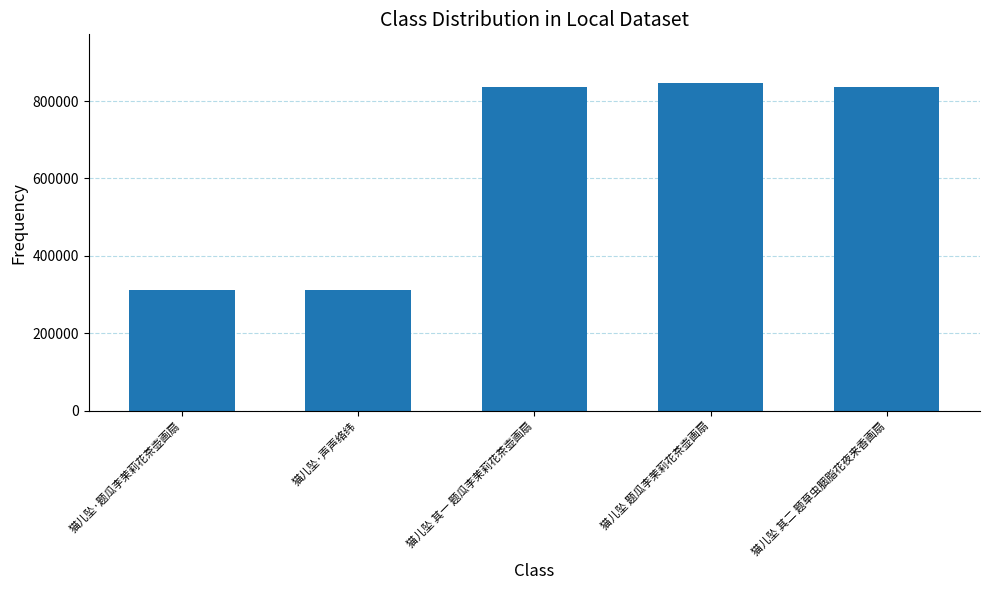

What is the change in value from 猫儿坠·题瓜李茉莉花茶壶画扇 to 猫儿坠 题瓜李茉莉花茶壶画扇?

+532137